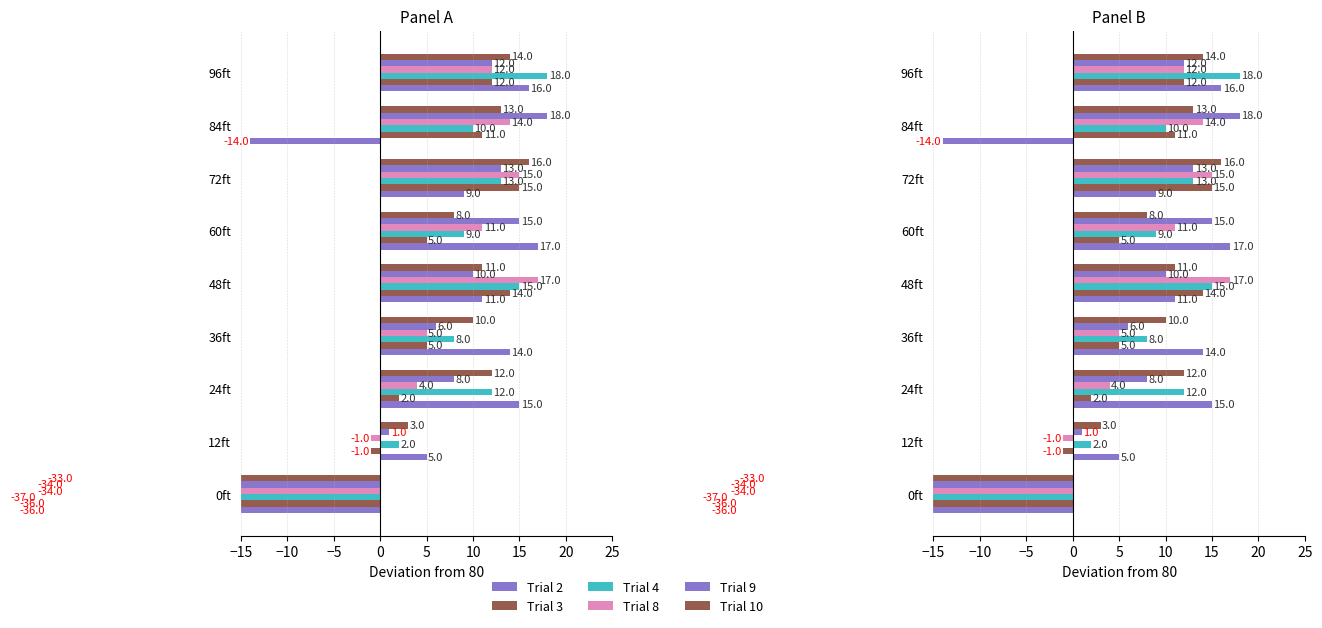

How many distinct data groups are displayed?

6